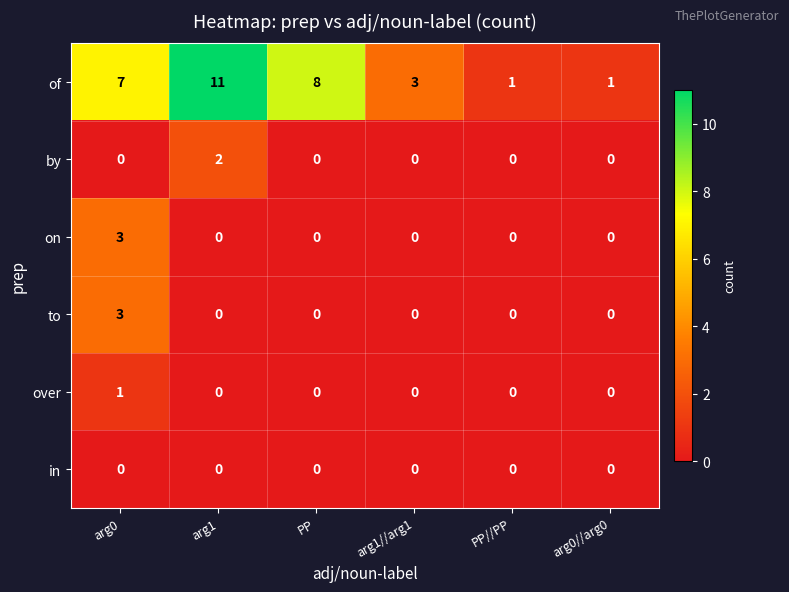

The value of to at arg0//arg0 is 2. True or false?

False